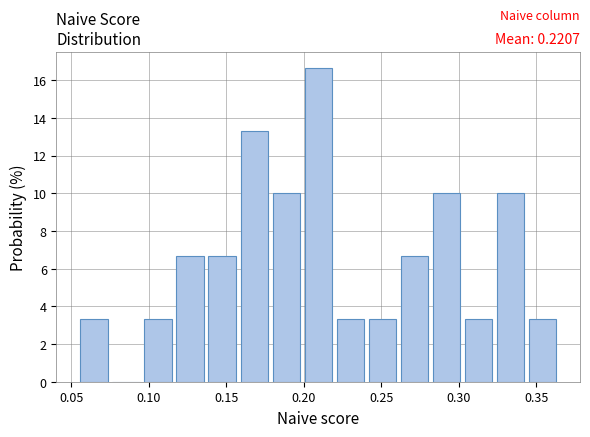

Over which range of the x-axis is the bar tallest?

0.200 to 0.220